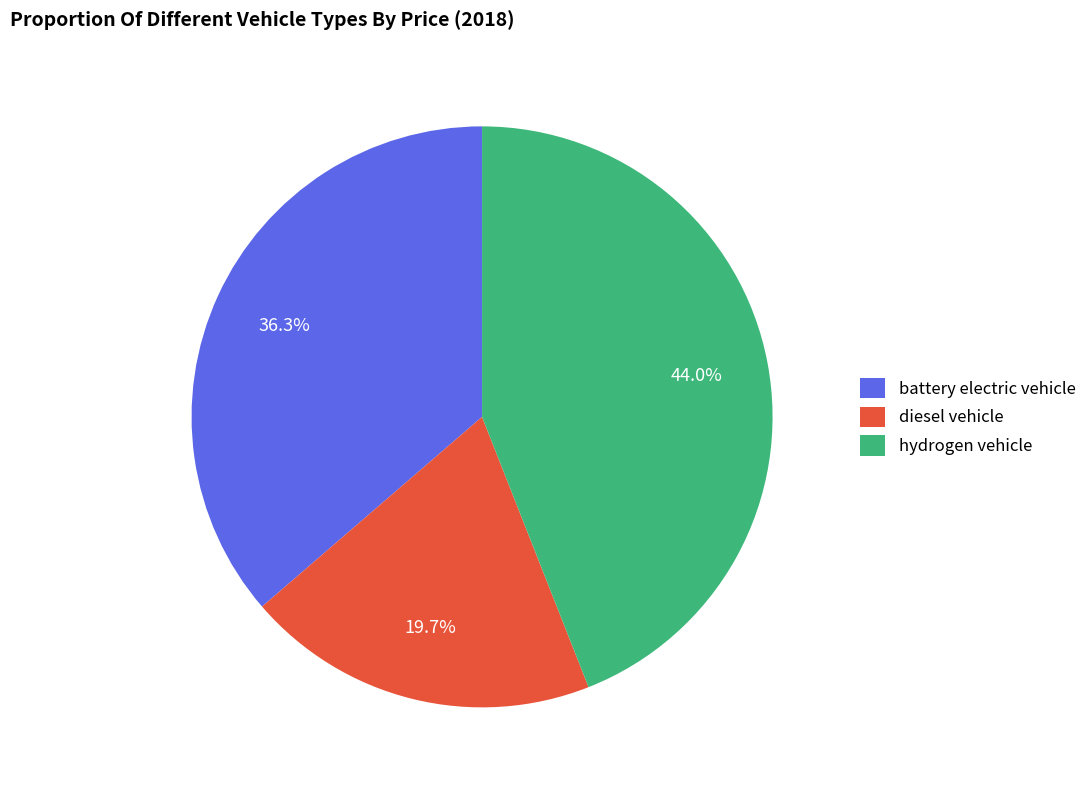

Does diesel vehicle represent more than half of the total?

No